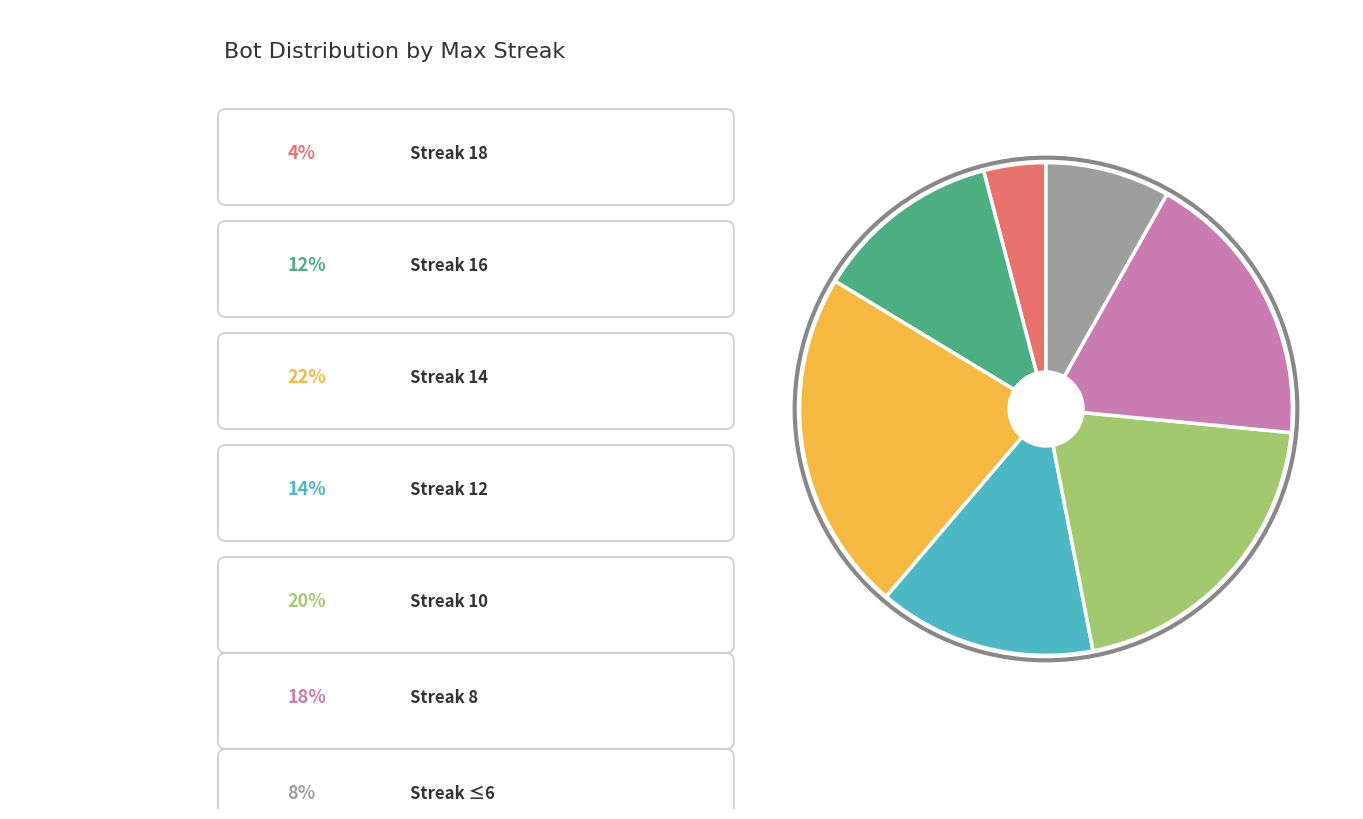

Is there any slice that represents more than half of the pie?

No